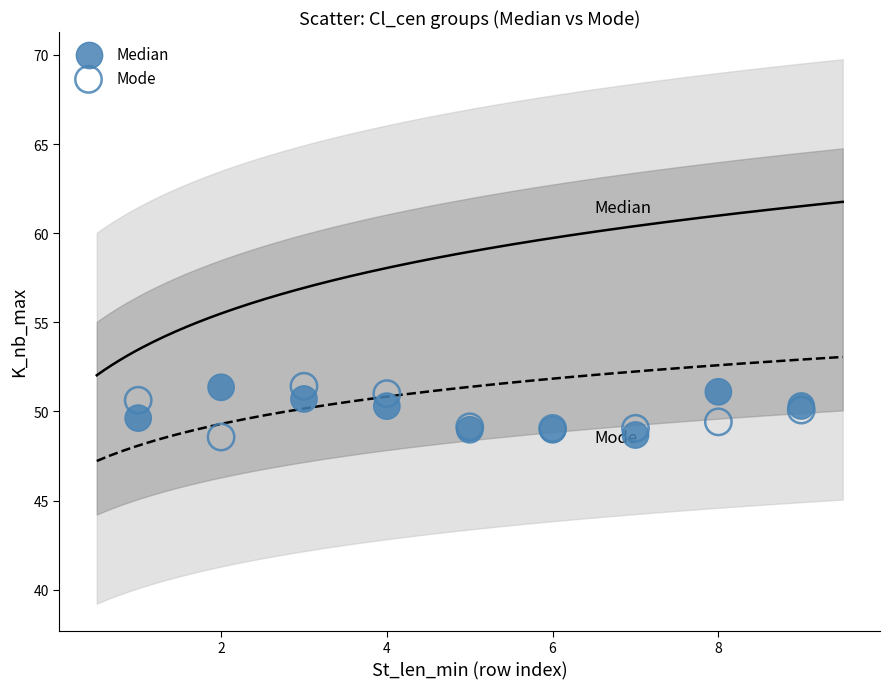

What are all the series names shown in the legend?

Median, Mode